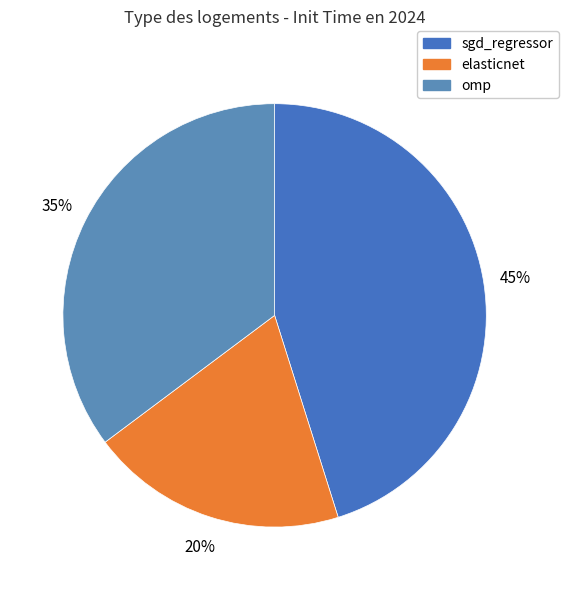

What percentage is the sgd_regressor slice, to the nearest percent?

45%